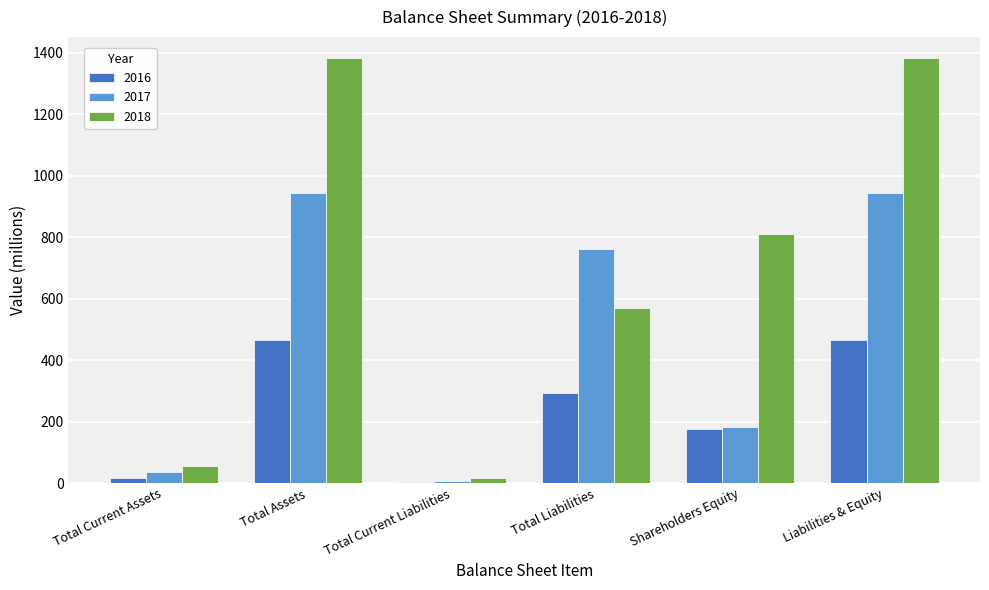

Is it true that 2018 equals 18 at Total Current Liabilities?

True